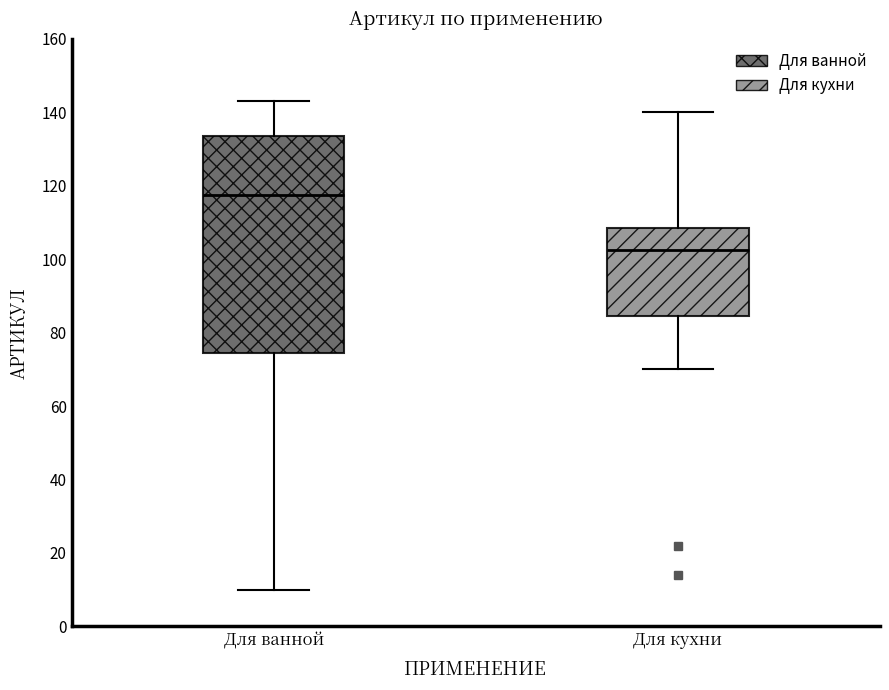

Reading left to right, read every box against the y-axis: the position of its median line, the range the box covers, and the ends of its whiskers. The values are not printed on the chart, so give them approximately, as read against the axis.

Для ванной: median 118, box 74 to 134, whiskers 10 to 144
Для кухни: median 102, box 84 to 108, whiskers 70 to 140